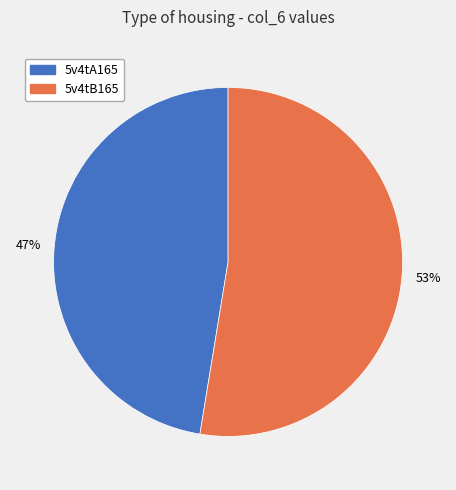

Rank the categories by value from highest to lowest.

5v4tB165, 5v4tA165